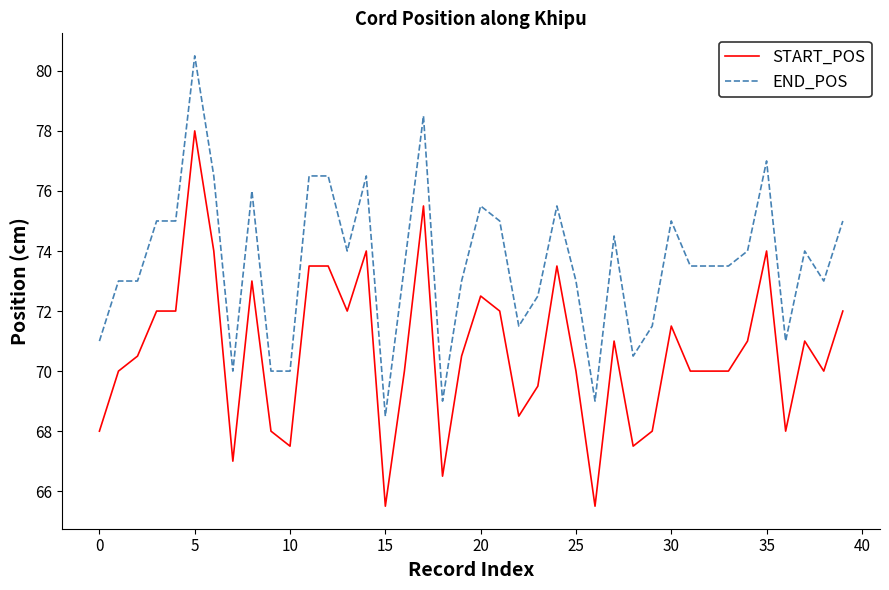

Is this an area chart (filled region under the line)?

No